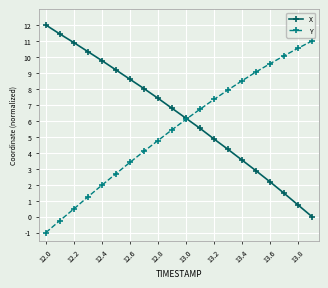

What is the smallest value displayed?

-1.0